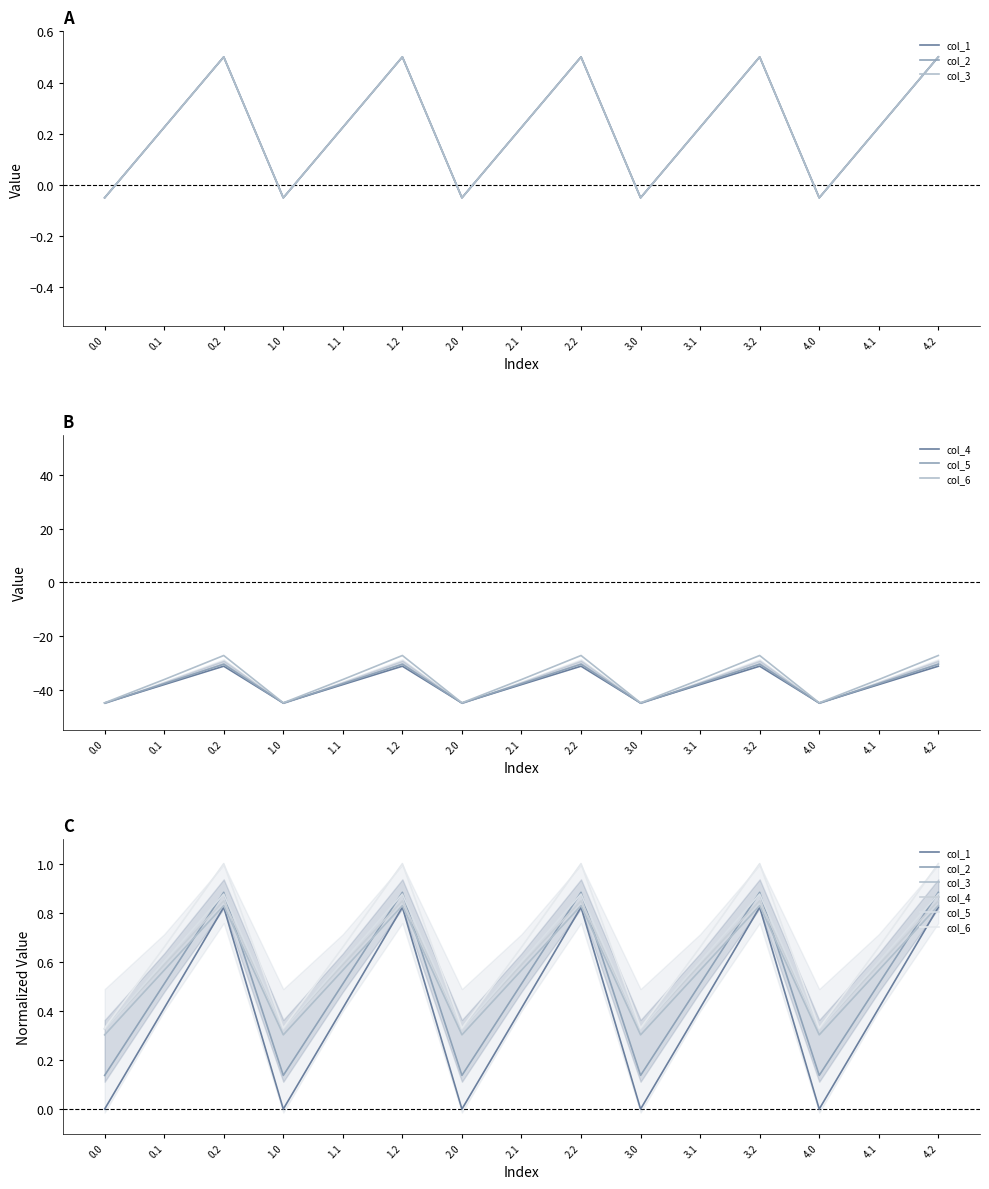

In col_1, how many points are higher than both neighbors (excluding endpoints)?

4